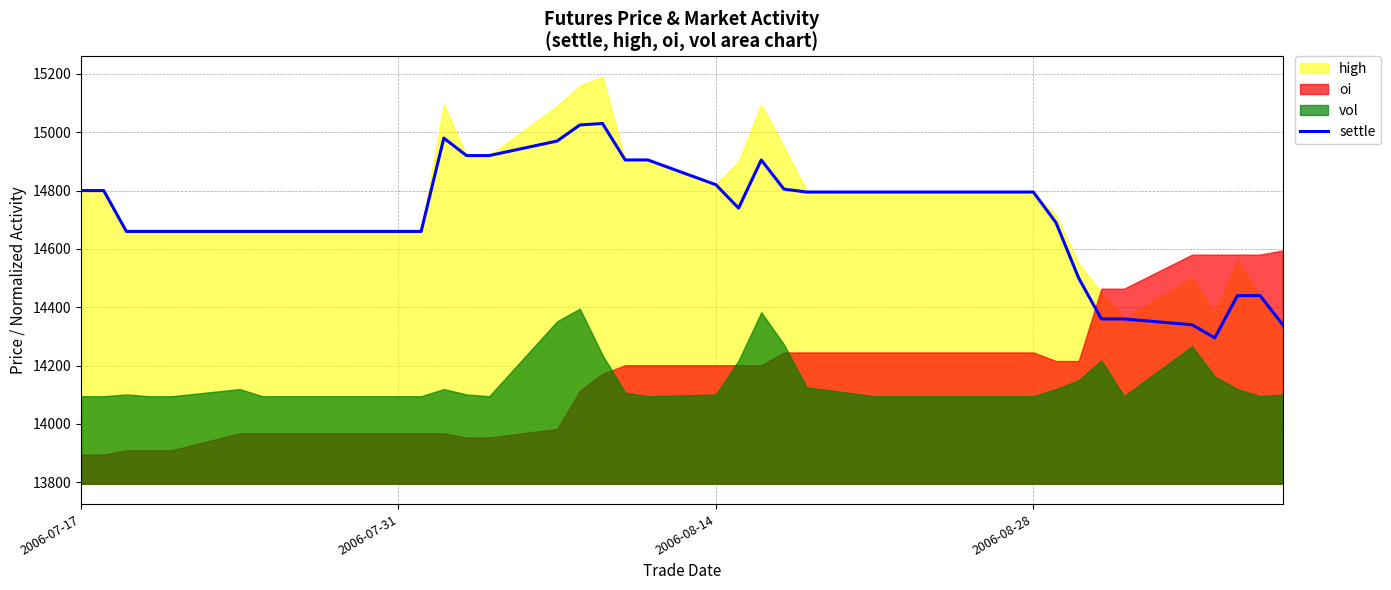

True or false: there are more than 2 points higher than both neighbors.

True